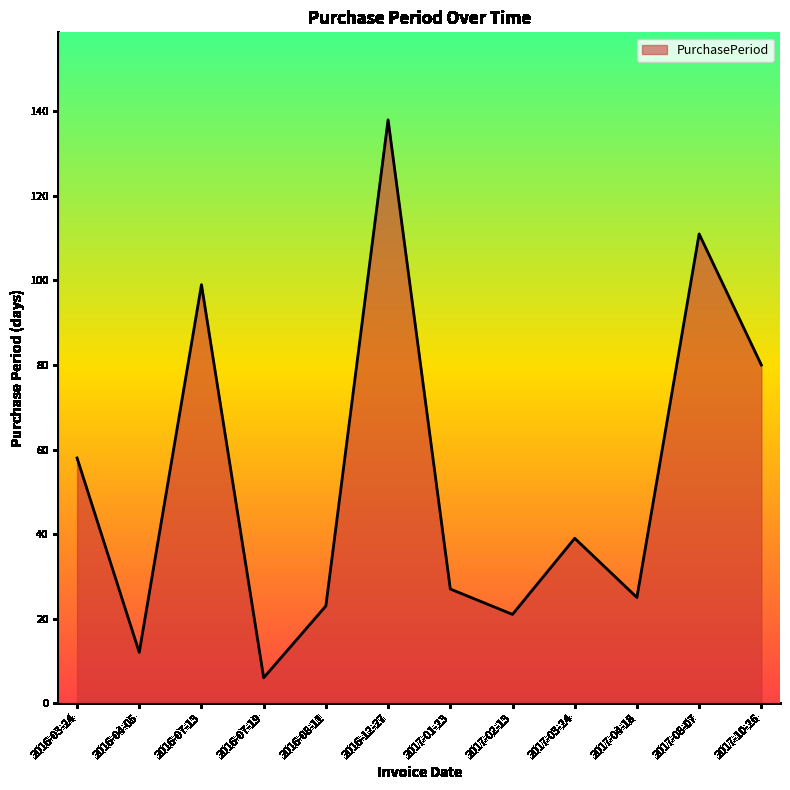

The value at 2017-02-13 is 32. True or false?

False